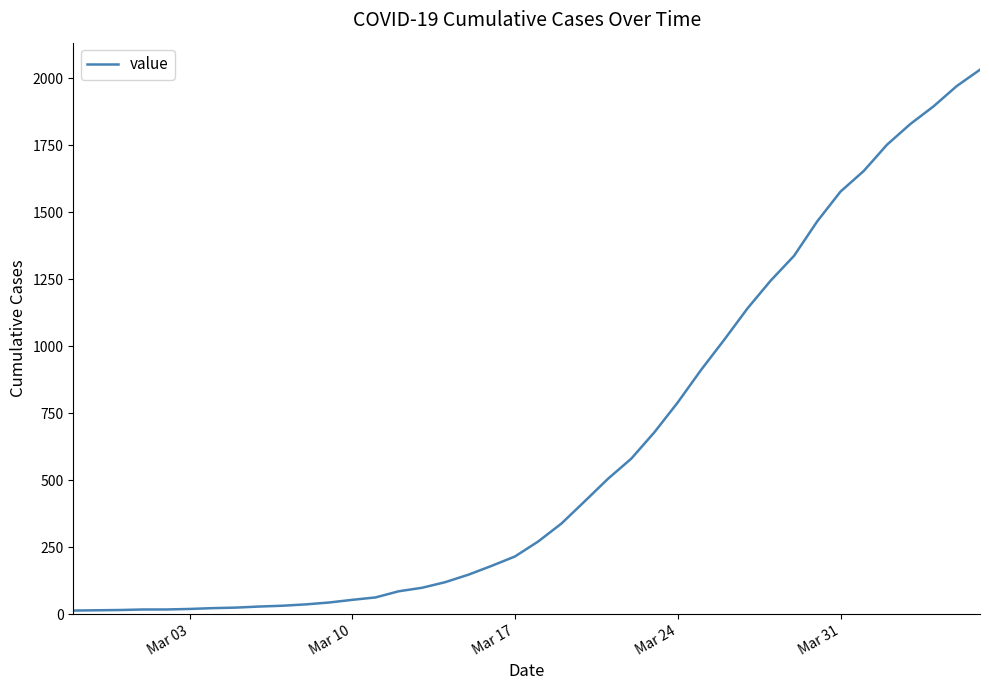

What is the difference between the maximum and minimum values?

2019